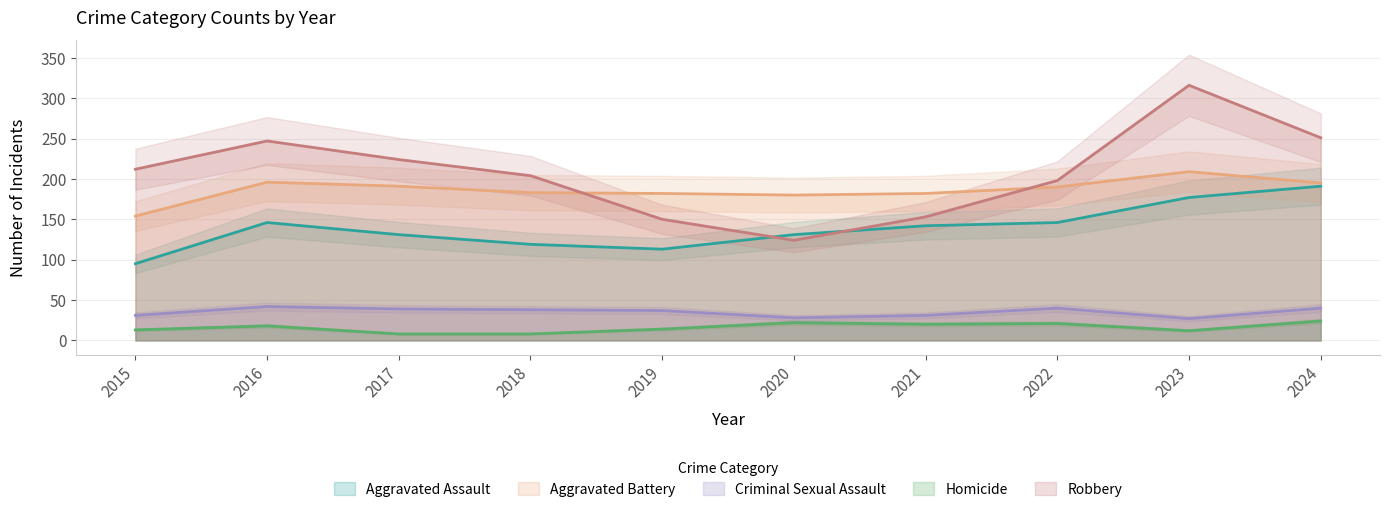

What is the difference between the maximum and minimum values in the Aggravated Assault series?

96